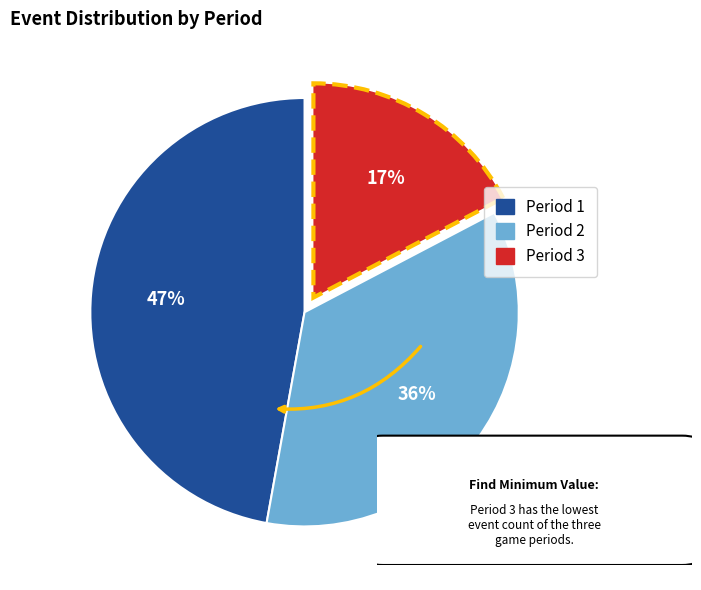

Between Period 2 and Period 3, which is larger?

Period 2